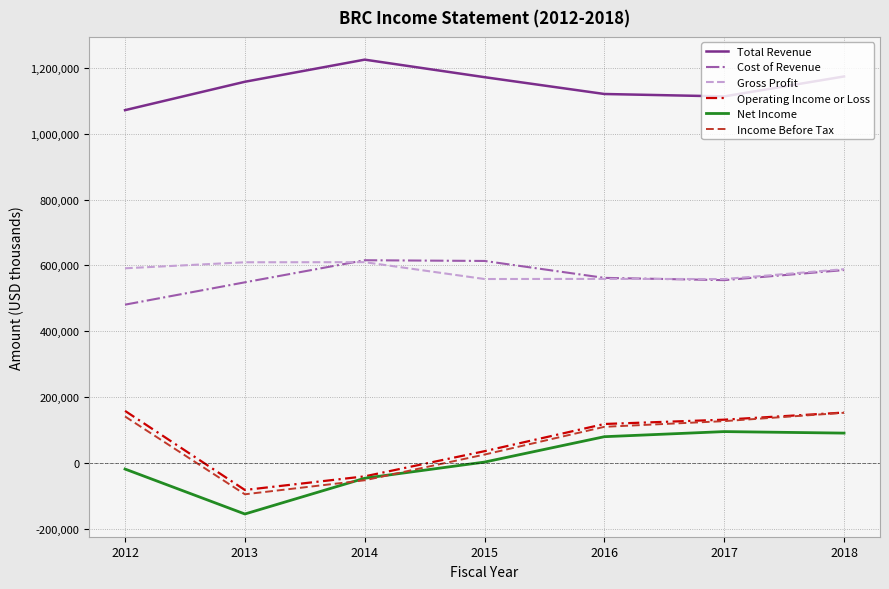

True or false: Gross Profit and Operating Income or Loss intersect in this chart.

False